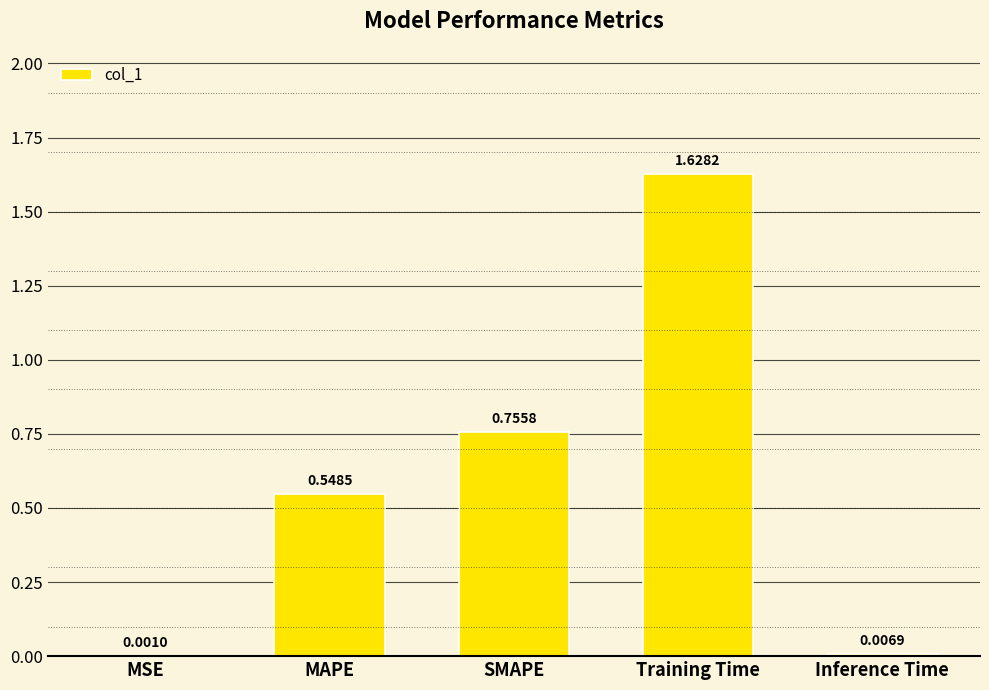

Which category has the highest value across all series?

Training Time